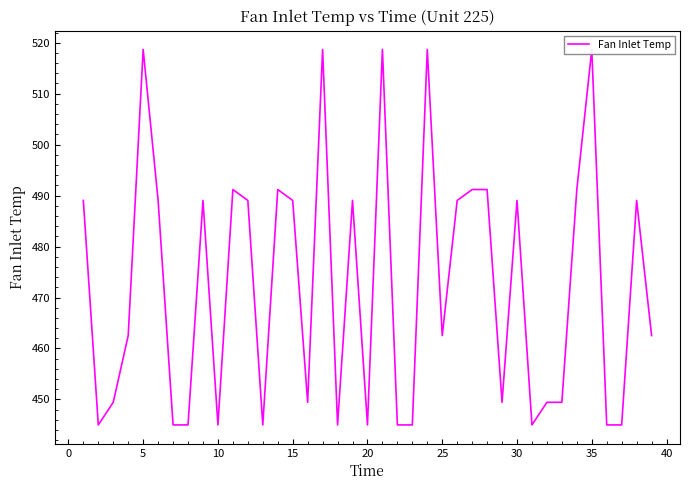

What is the difference between the maximum and second lowest values?

73.7